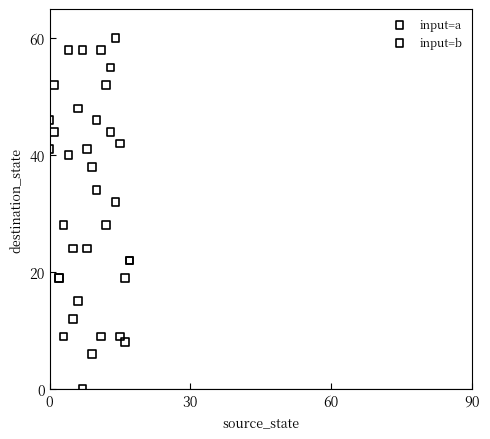

Which series has the widest spread of Y values?

input=a